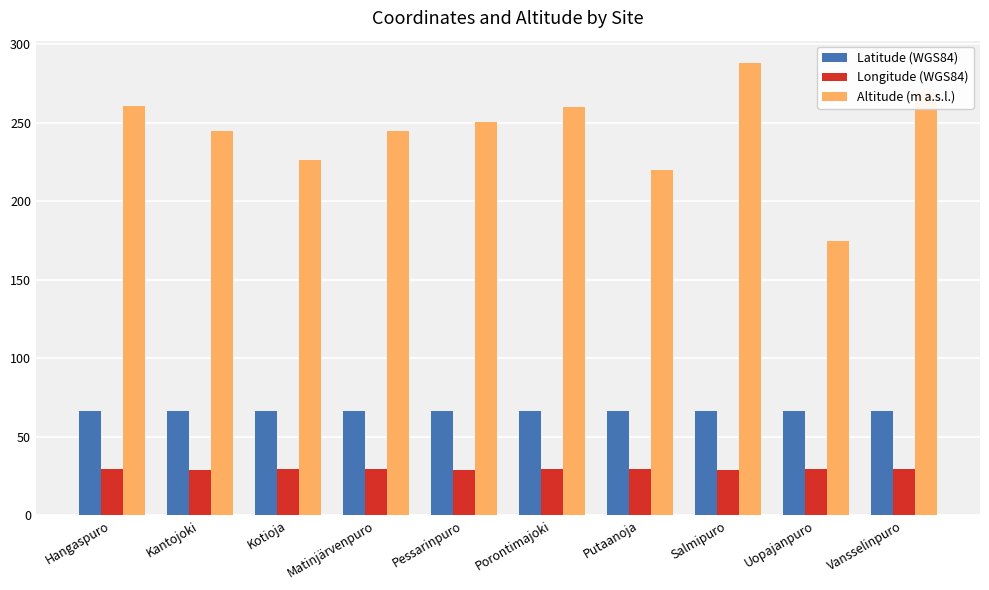

Are the bars grouped side by side (vs. stacked)?

Yes